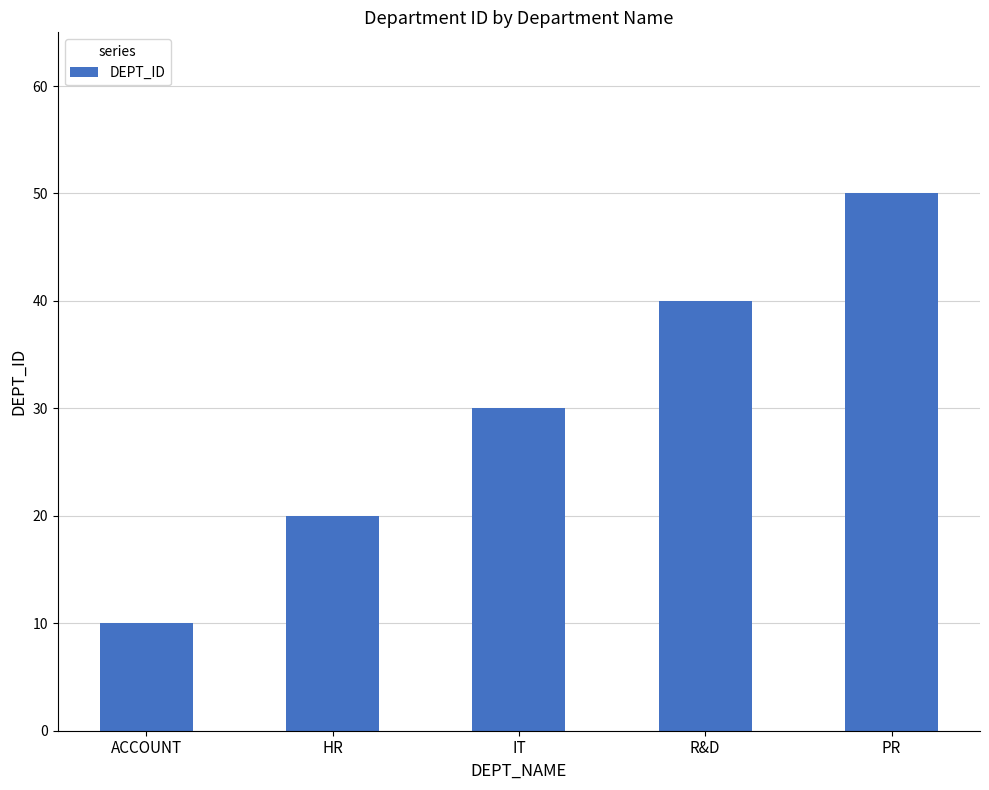

The value at PR is 17. True or false?

False